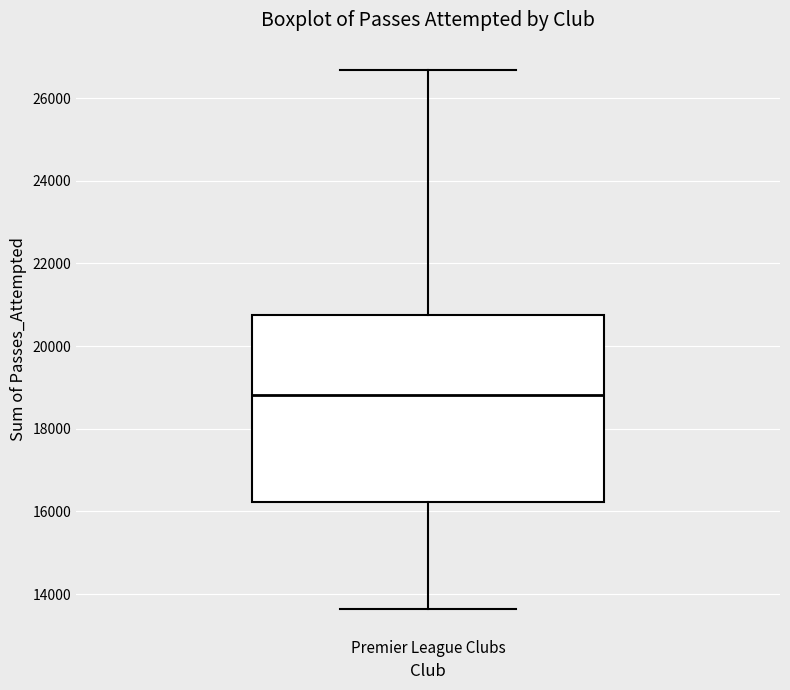

Transcribe this box plot: give where the median line is, the range the box spans, and where the two whiskers end, as read against the y-axis. The values are not printed on the chart, so give them approximately, as read against the axis.

median 18800, box 16200 to 20800, whiskers 13600 to 26600